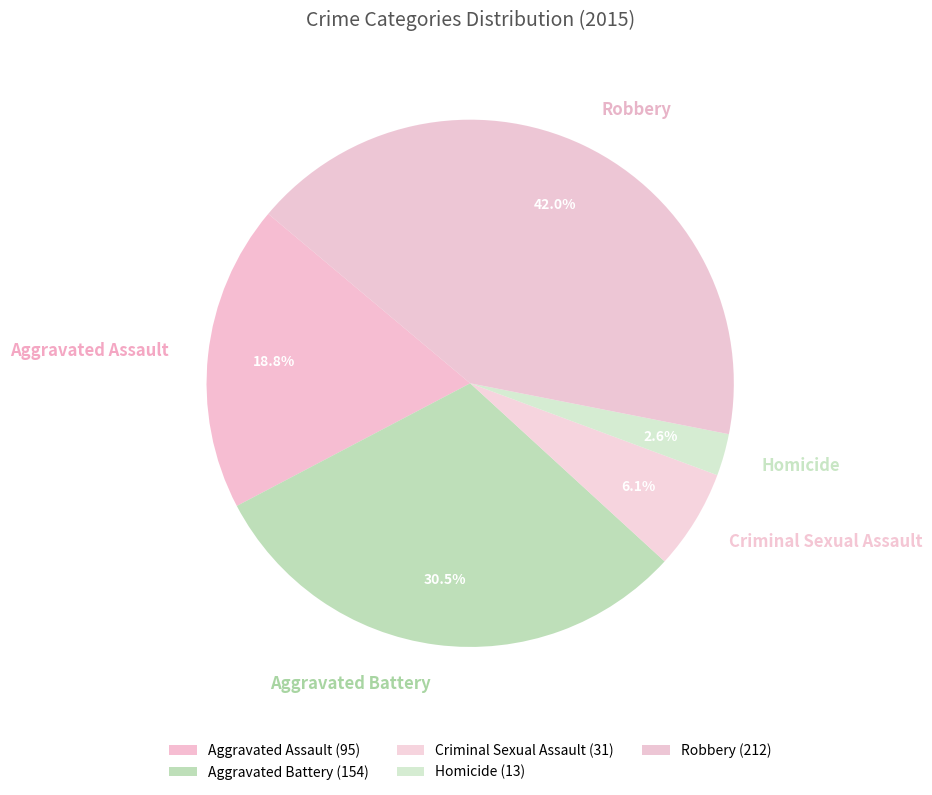

Which category has the biggest portion of the pie?

Robbery